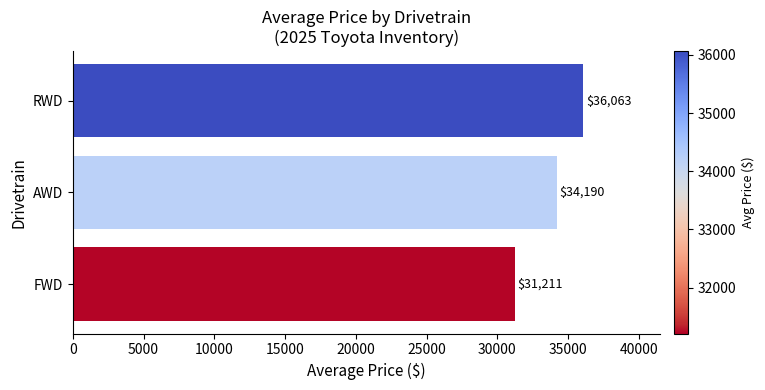

What is the difference between the maximum and second lowest values?

1873.0